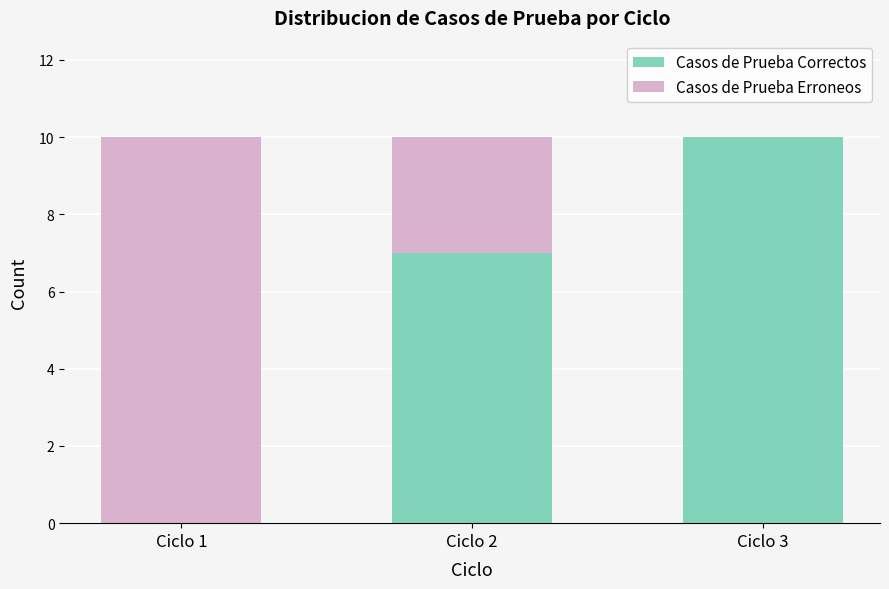

What is the maximum value for Casos de Prueba Correctos?

10